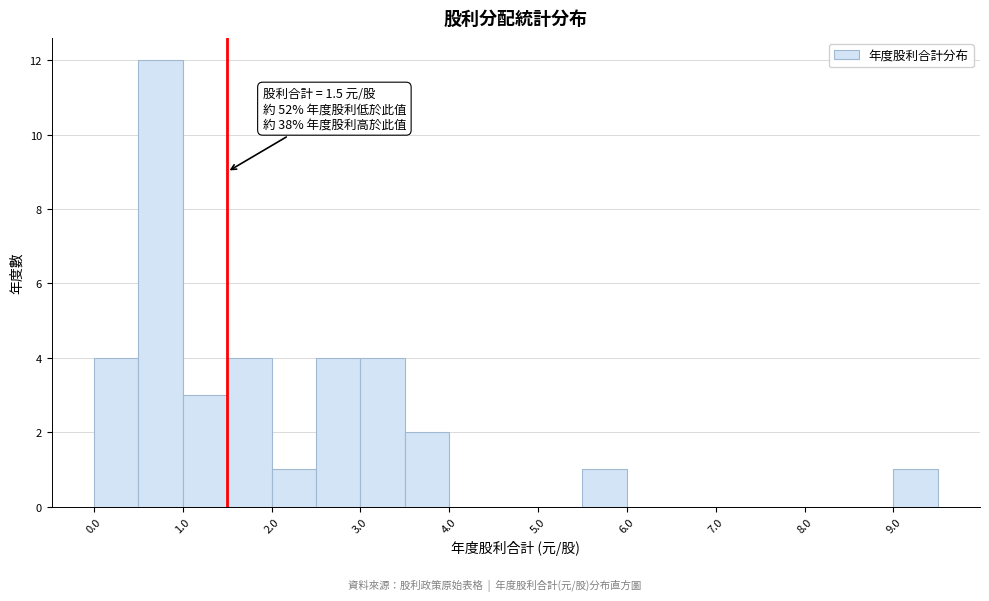

Over which range of the x-axis is the bar tallest?

0.5 to 1.0